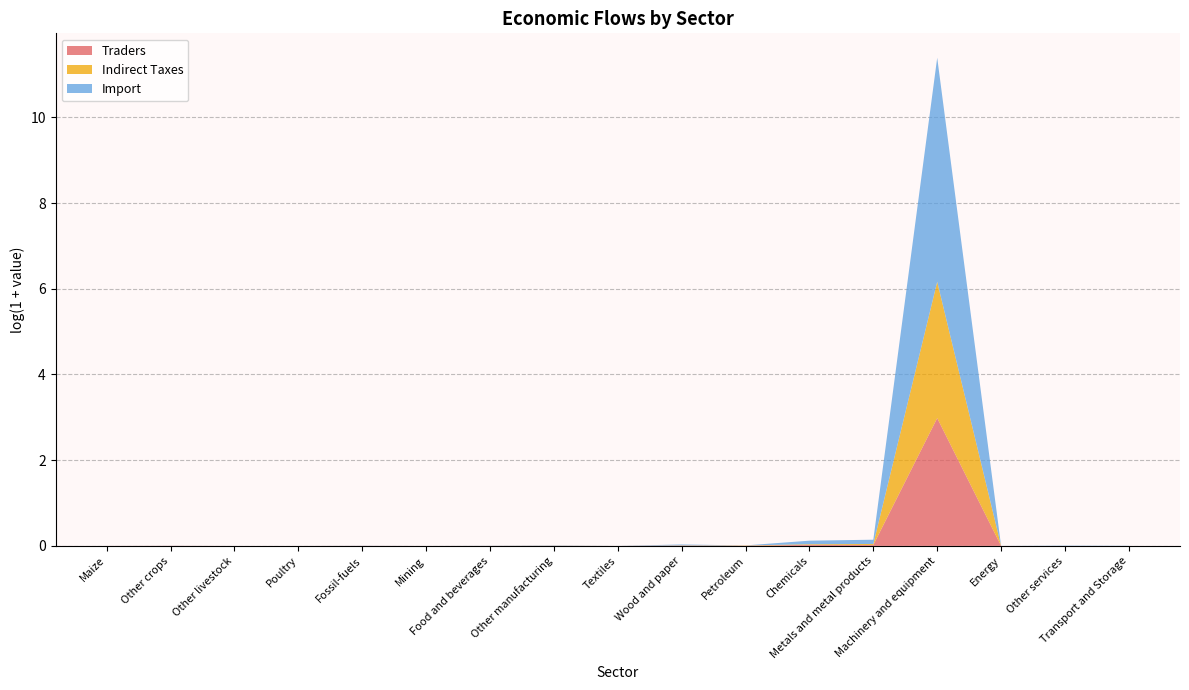

Reading left to right, extract all data points from this chart.

Traders: 0.0	0.0	0.0	0.0	0.0	0.0	0.0	0.0	0.0	0.0	0.0	0.0	0.0	18.7	0.0	0.0	0.0
Indirect Taxes: 0.0	0.0	0.0	0.0	0.0	0.0	0.0	0.0	0.0	0.0	0.0	0.0	0.0	23.1	0.0	0.0	0.0
Import: 0.0	0.0	0.0	0.0	0.0	0.0	0.0	0.0	0.0	0.0	0.0	0.1	0.1	185.1	0.0	0.0	0.0